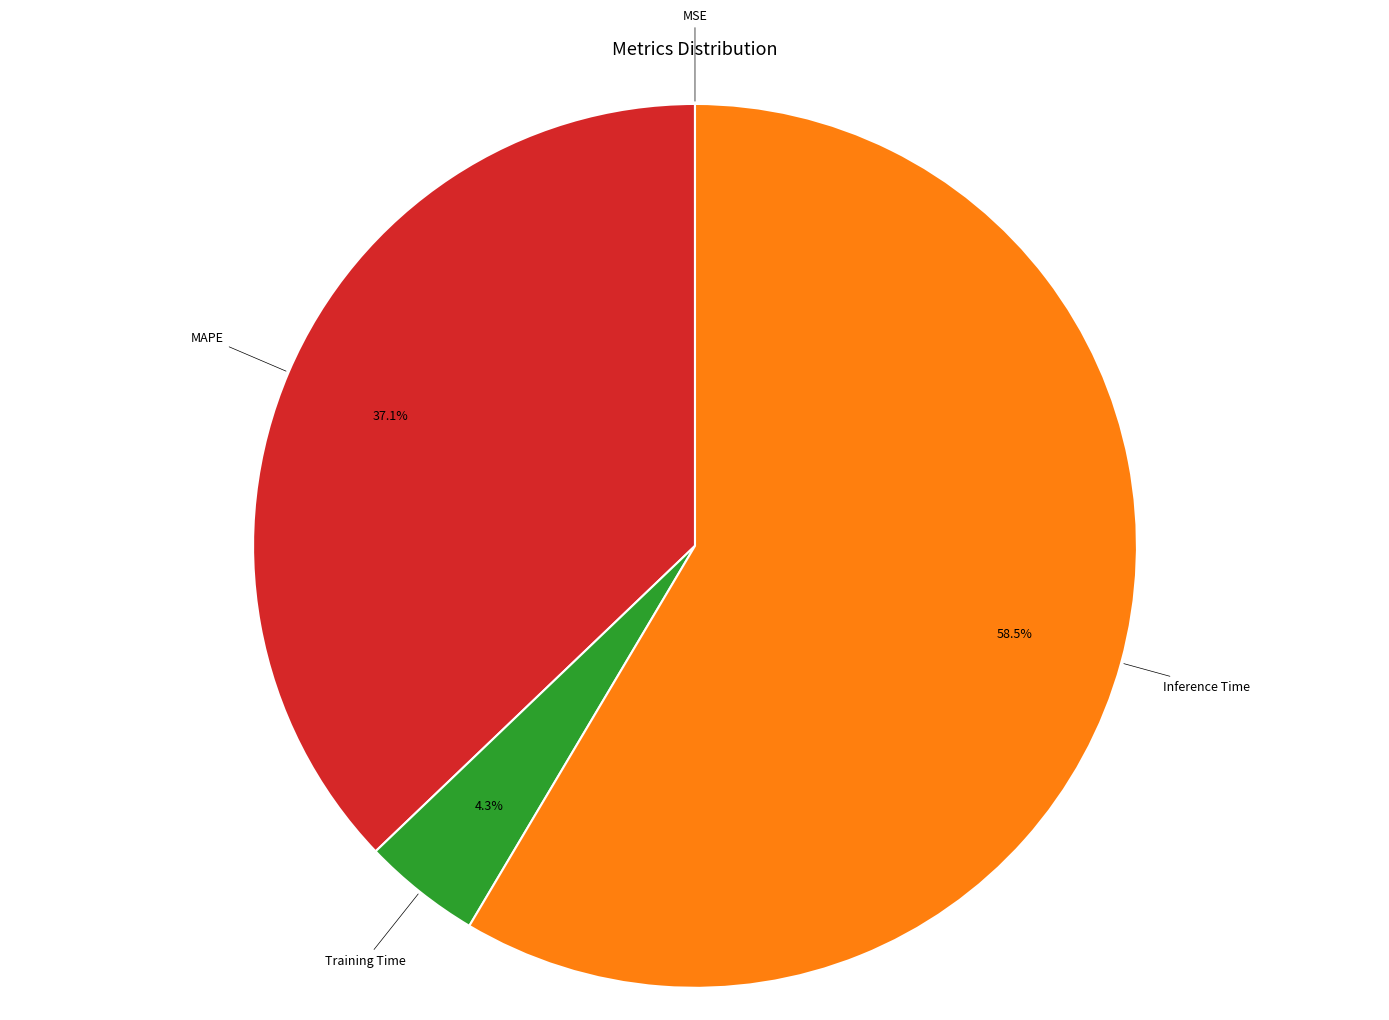

To the nearest percent, what is the average slice percentage?

25%